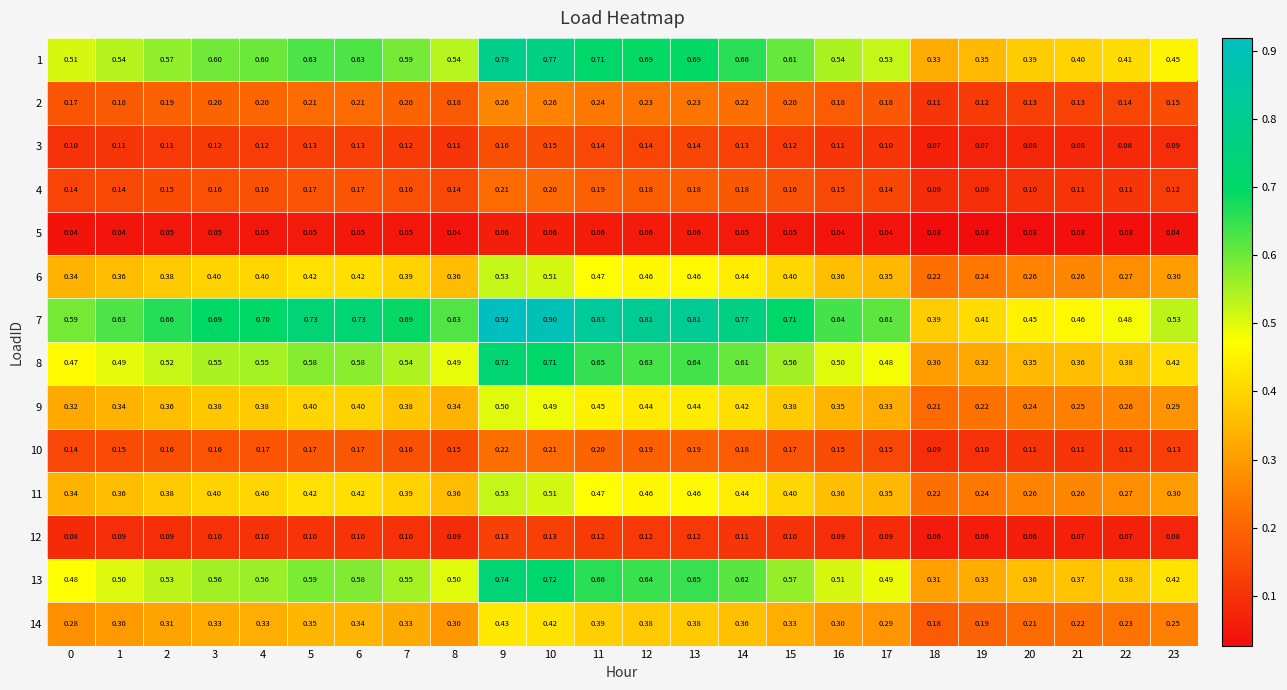

Is the value of 1 at 13 greater than the value of 8 at 2?

Yes